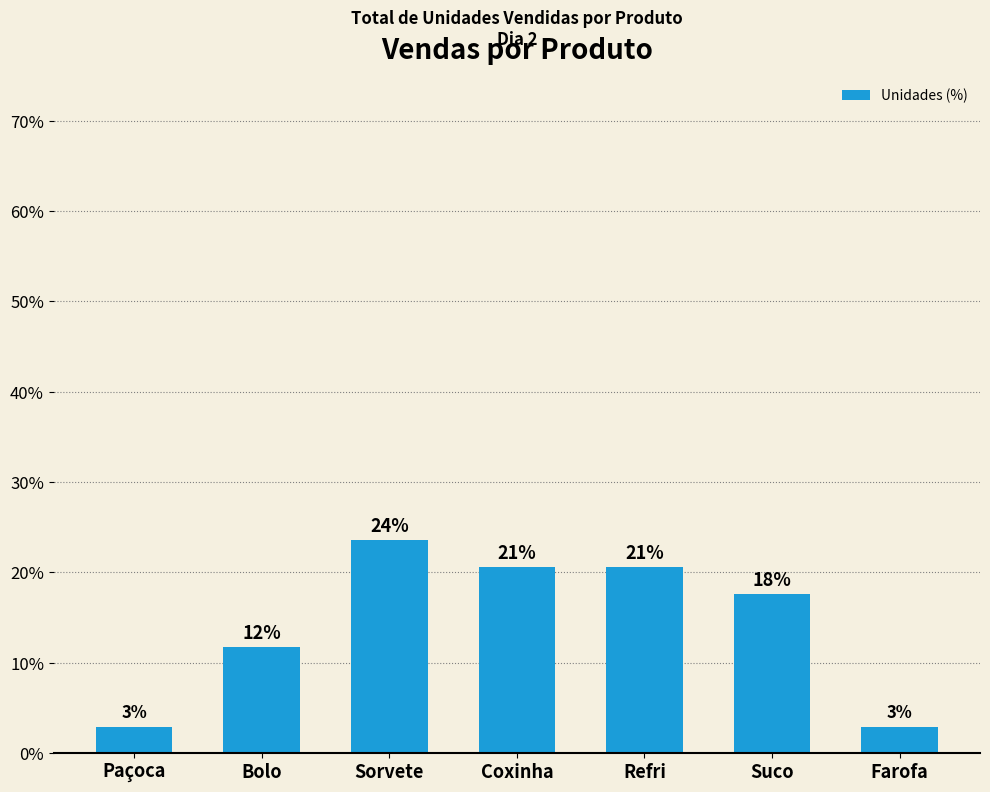

Are the bars horizontal?

No